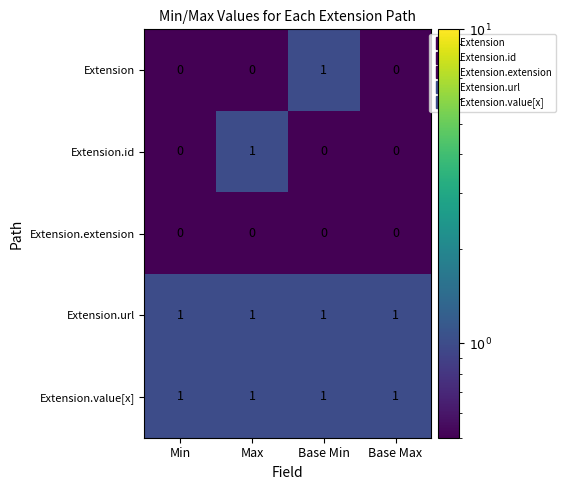

Which category has the highest value in the Extension.id series?

Max